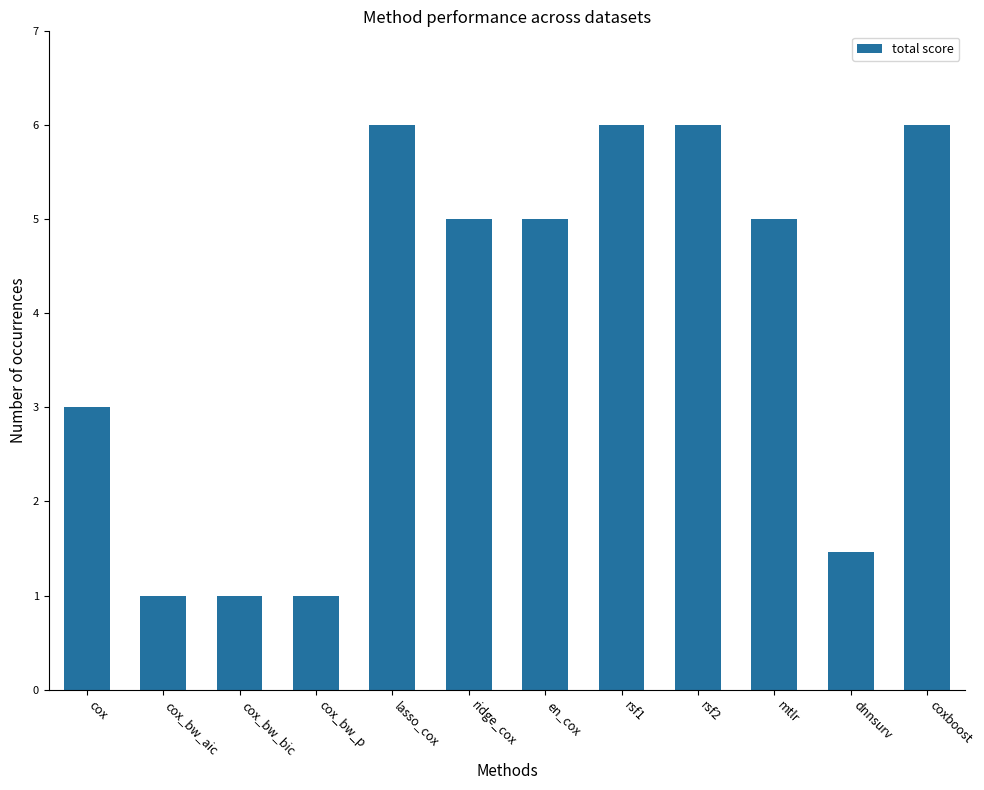

What is the difference between the maximum and minimum values?

5.0